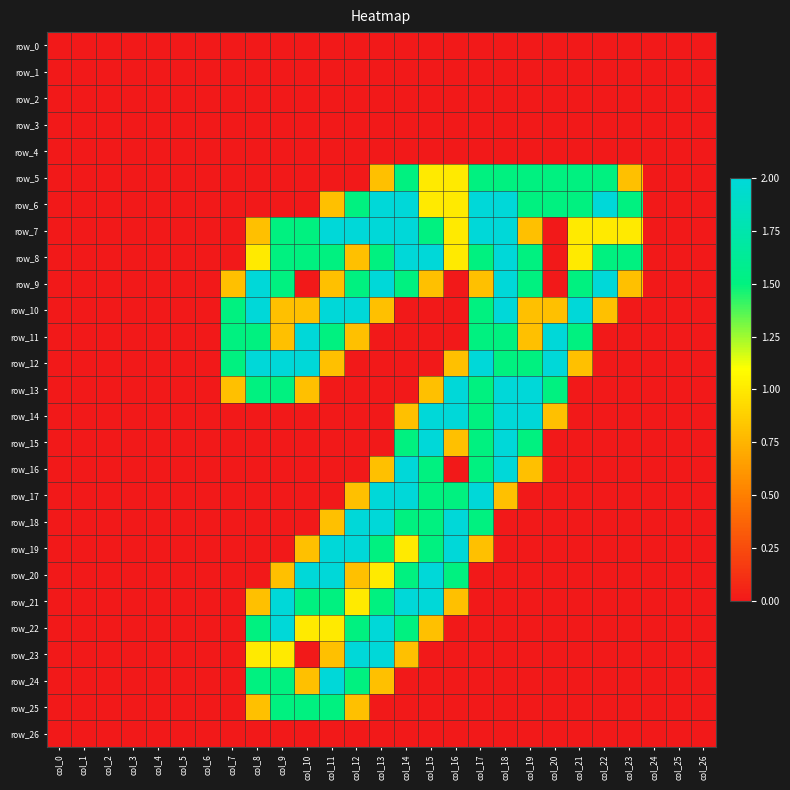

Between col_6 and col_12, which series saw the biggest shift?

row_7